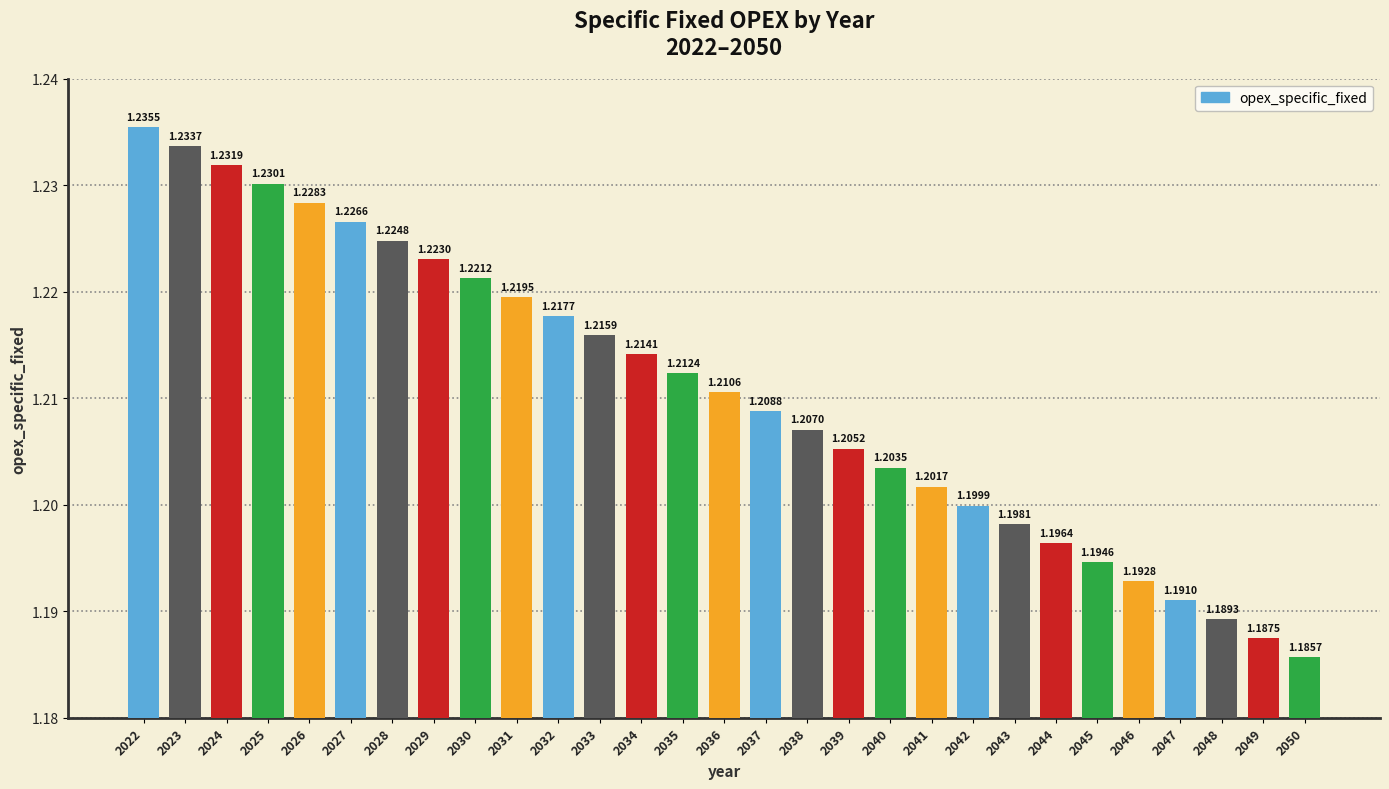

True or false: the data shows 1.2 at 2027.

True